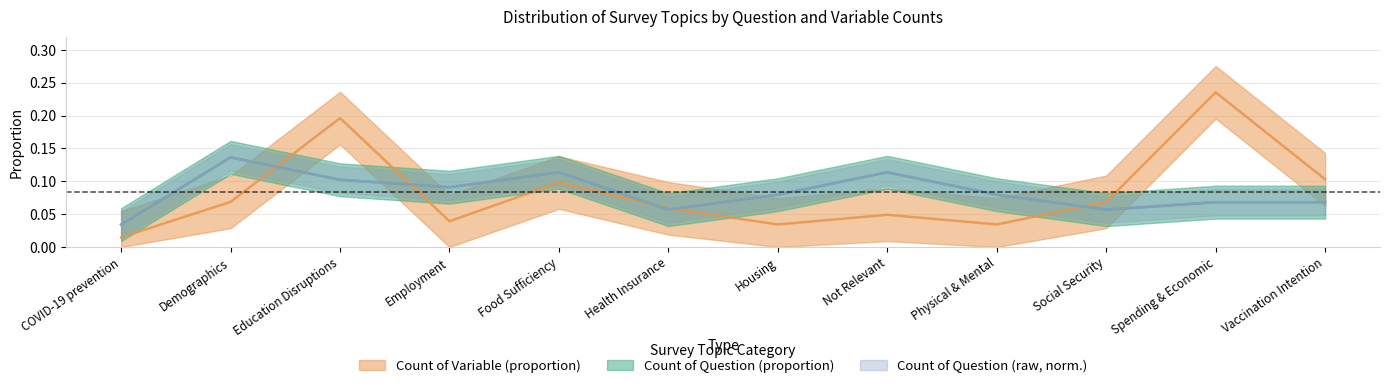

Reading left to right, what are all the values shown in this chart?

Count of Question (proportion): COVID-19 prevention=0.0	Demographics=0.1	Education Disruptions=0.1	Employment=0.1	Food Sufficiency=0.1	Health Insurance=0.1	Housing=0.1	Not Relevant=0.1	Physical & Mental=0.1	Social Security=0.1	Spending & Economic=0.1	Vaccination Intention=0.1
Count of Variable (proportion): COVID-19 prevention=0.0	Demographics=0.1	Education Disruptions=0.2	Employment=0.0	Food Sufficiency=0.1	Health Insurance=0.1	Housing=0.0	Not Relevant=0.0	Physical & Mental=0.0	Social Security=0.1	Spending & Economic=0.2	Vaccination Intention=0.1
Count of Question (raw): COVID-19 prevention=0.0	Demographics=0.1	Education Disruptions=0.1	Employment=0.1	Food Sufficiency=0.1	Health Insurance=0.1	Housing=0.1	Not Relevant=0.1	Physical & Mental=0.1	Social Security=0.1	Spending & Economic=0.1	Vaccination Intention=0.1